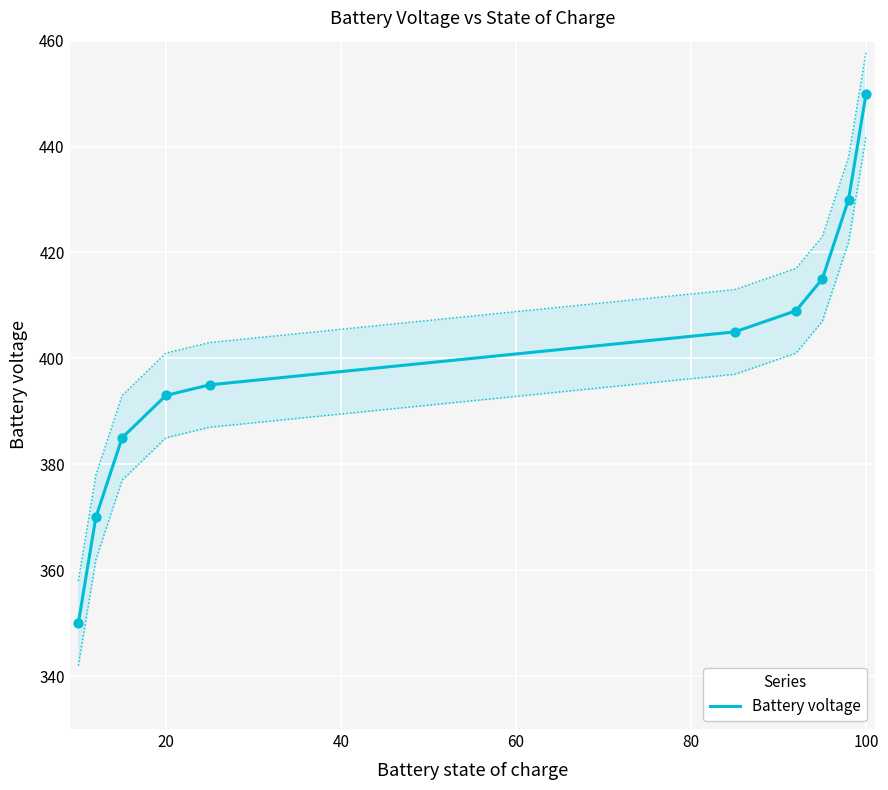

True or false: Battery voltage has a value of 706 at 20.

False